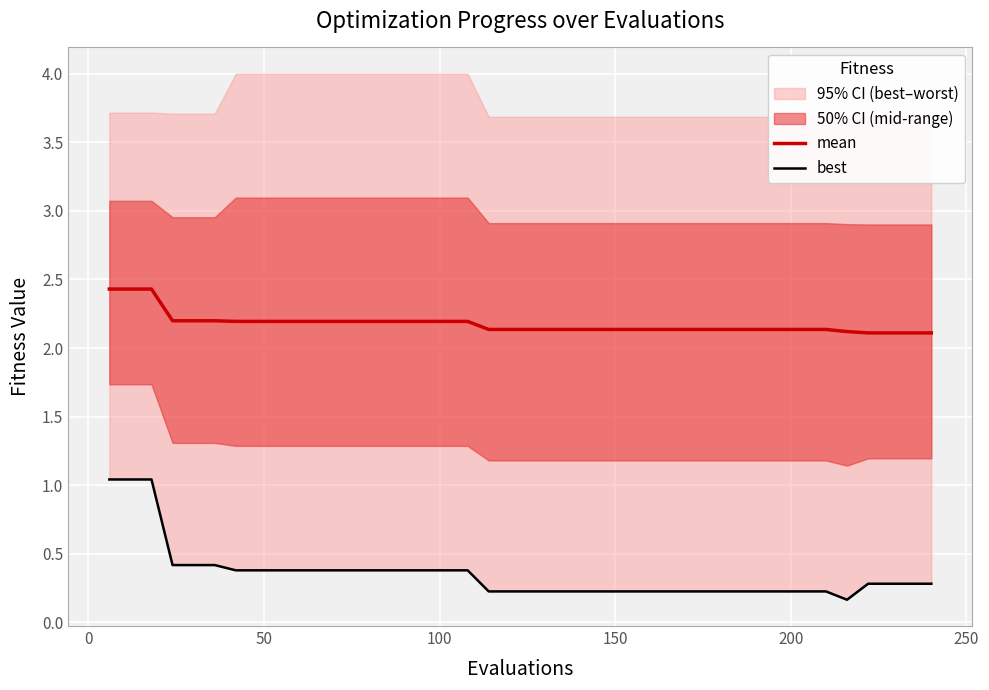

Rank the series by their maximum value, from lowest to highest.

best, mean